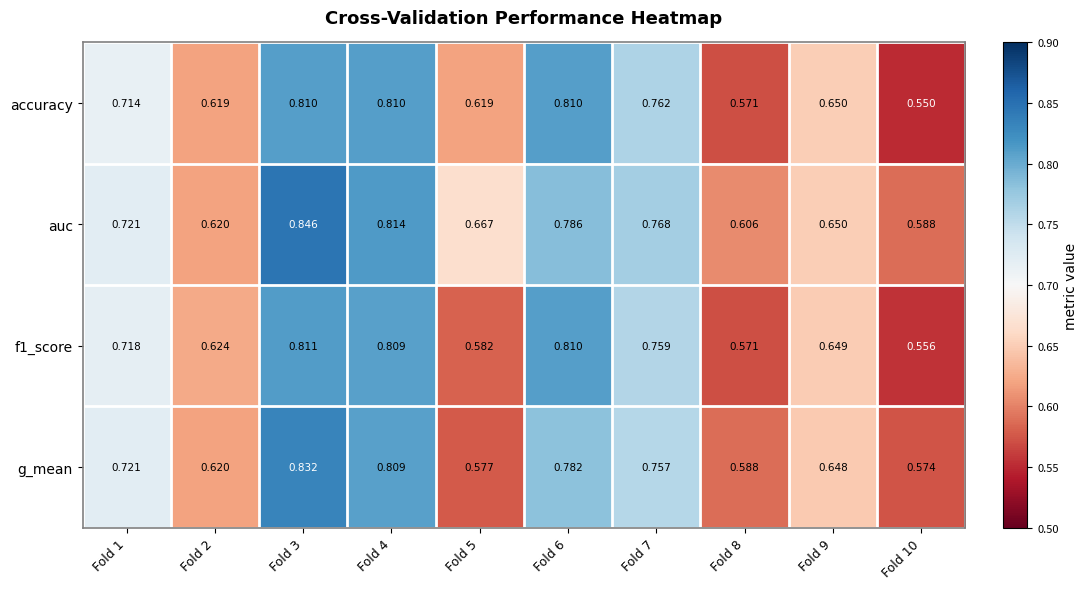

Which series has the largest total across all categories?

auc